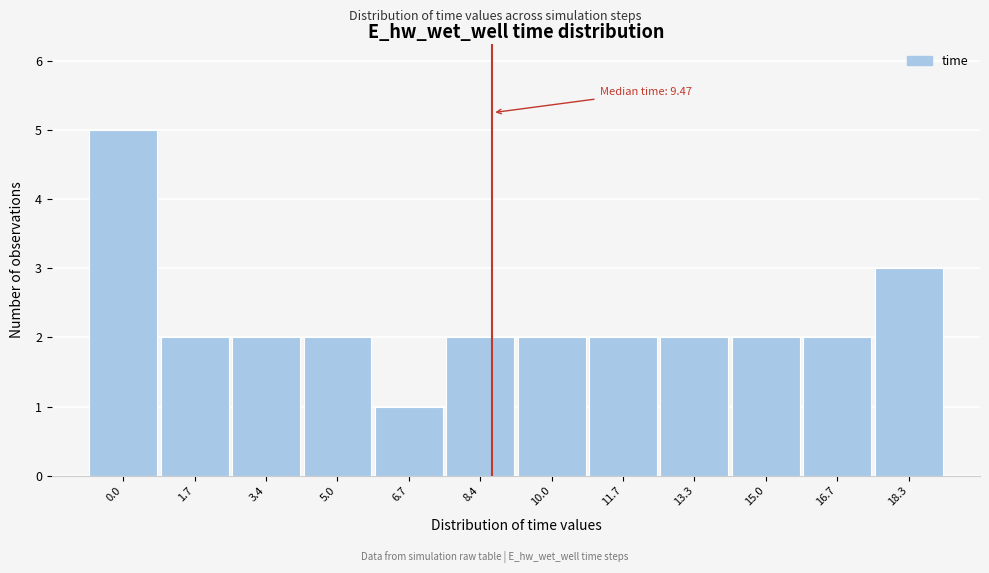

Reading left to right, transcribe all the data shown in this chart.

5	2	2	2	1	2	2	2	2	2	2	3